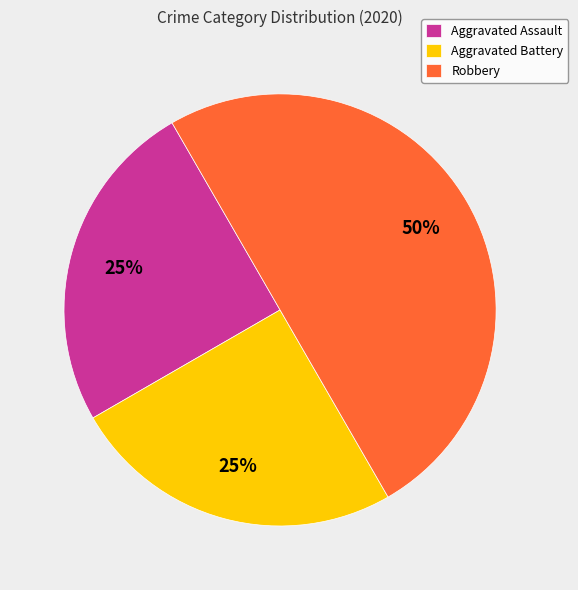

The Aggravated Assault slice represents 35% of the pie. True or false?

False